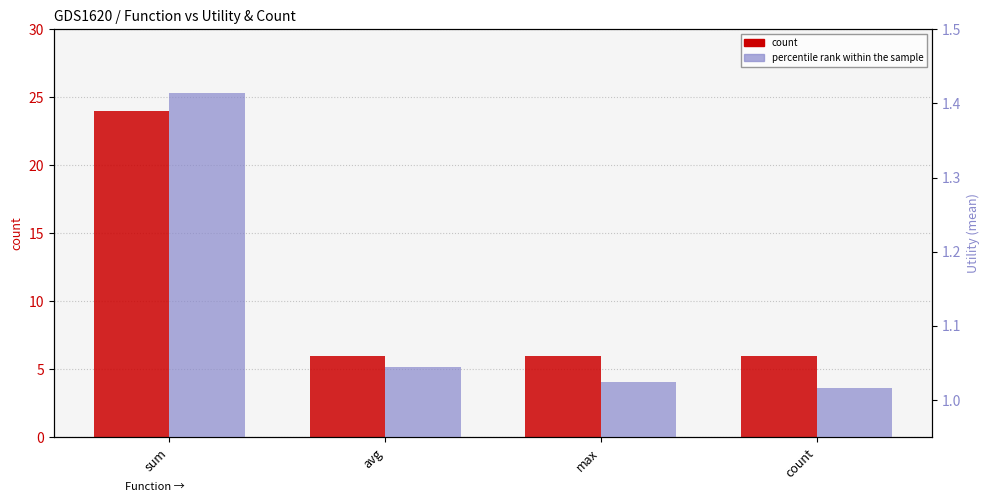

Which series changed the most between avg and max?

percentile rank within the sample